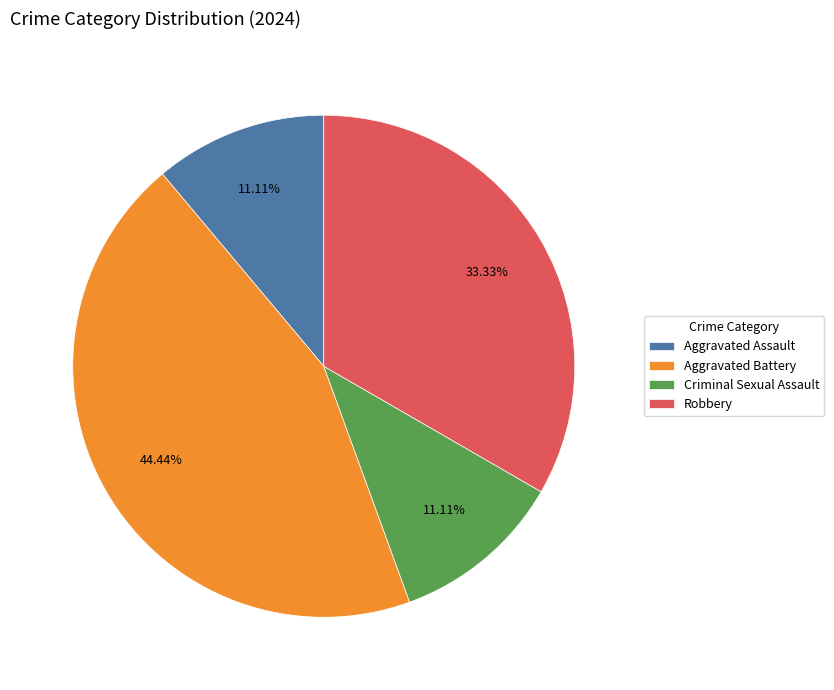

Which slice is the largest?

Aggravated Battery